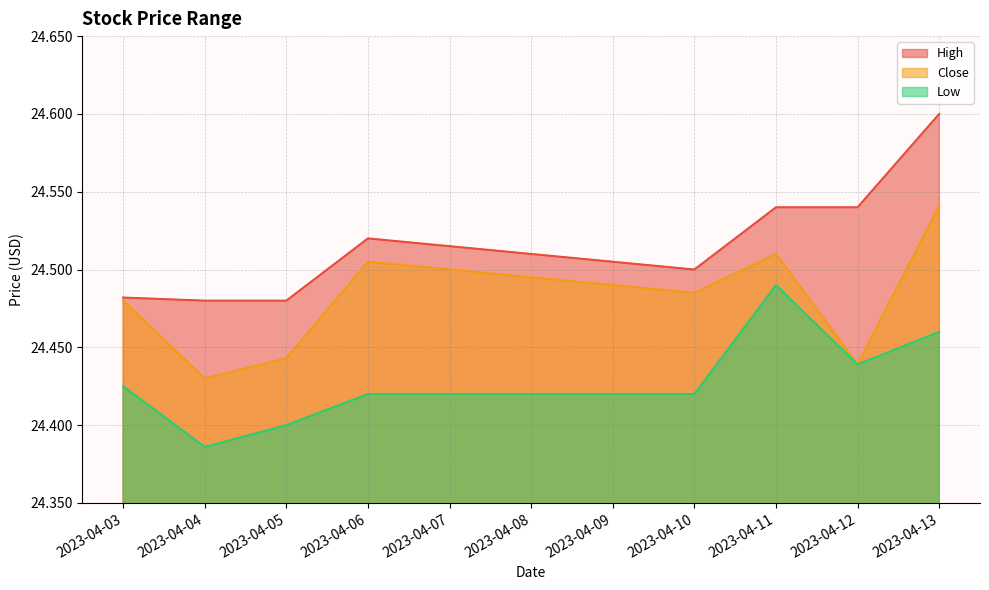

What is the value of the Low point at the 3rd from the left?

24.4